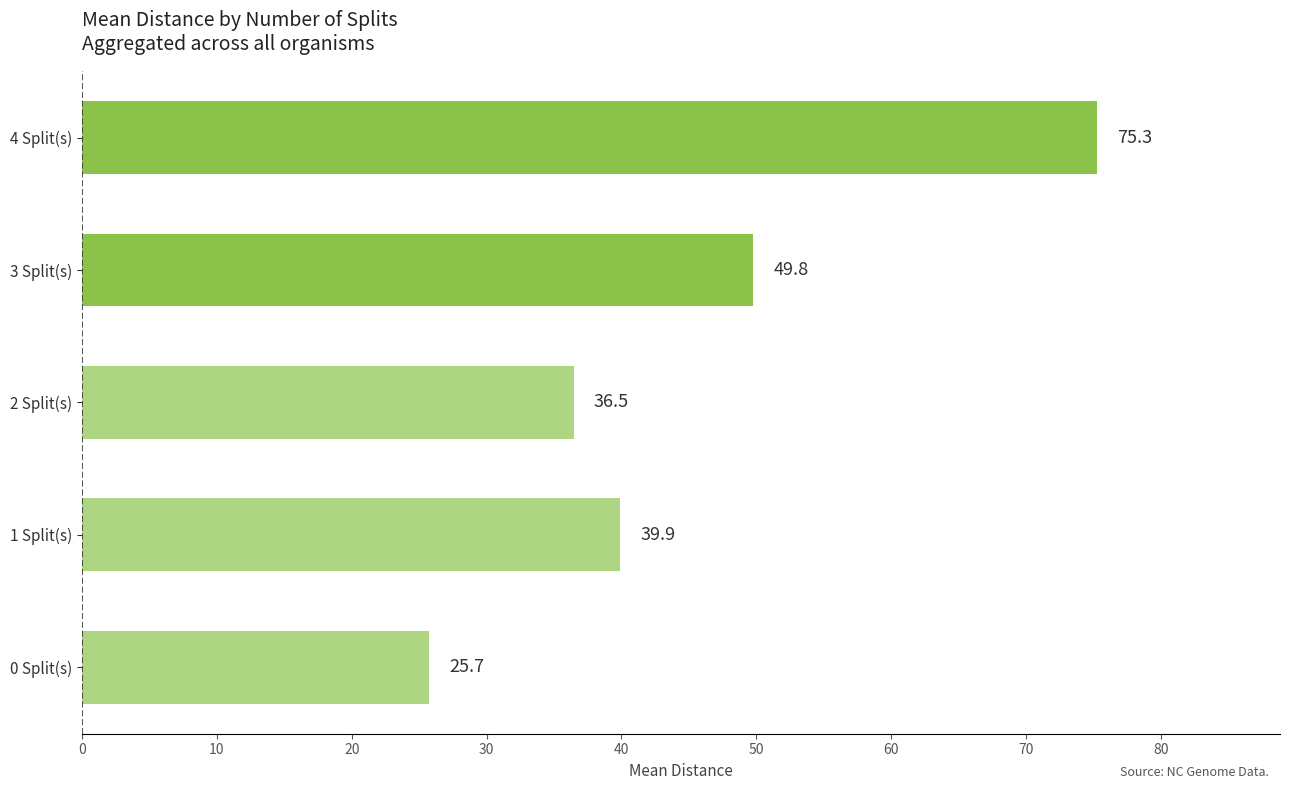

Where is the data nearest to the value 50?

3 Split(s)